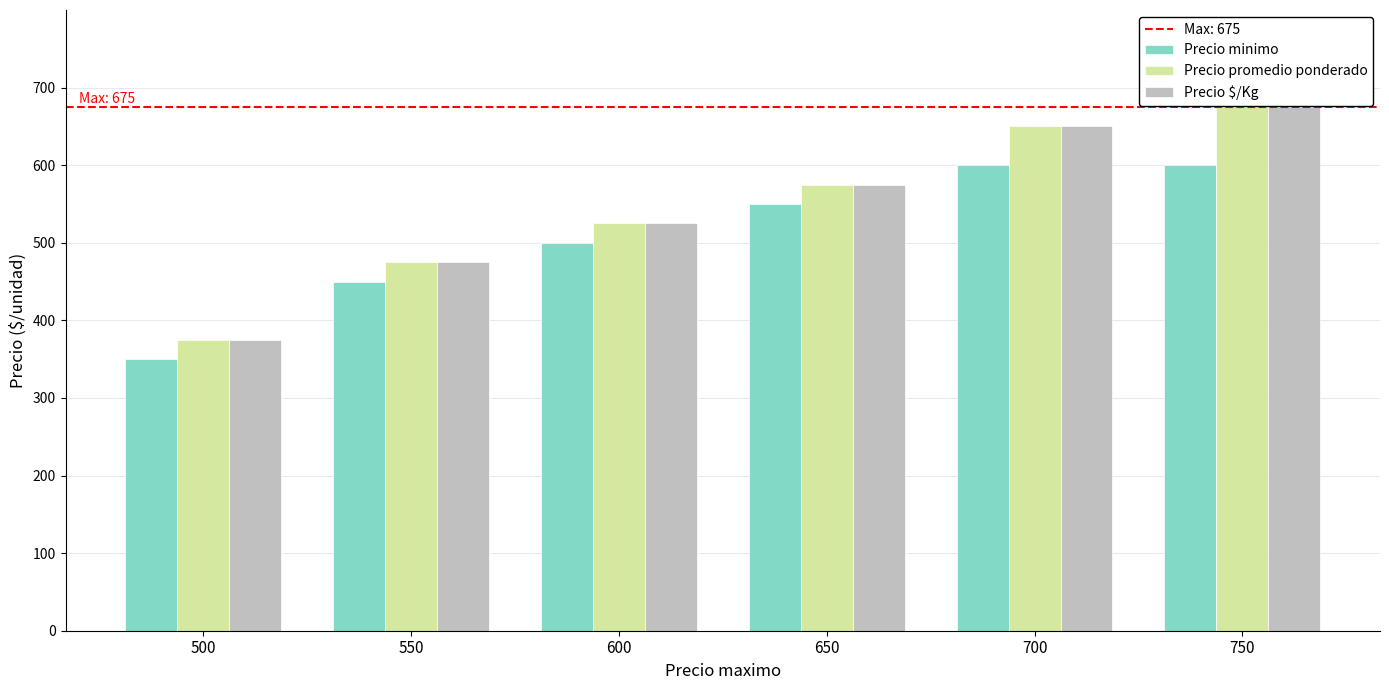

Reading left to right, list all the values displayed in this chart.

Precio minimo: 500=350	550=450	600=500	650=550	700=600	750=600
Precio promedio ponderado: 500=375	550=475	600=525	650=575	700=650	750=675
Precio $/Kg: 500=375	550=475	600=525	650=575	700=650	750=675